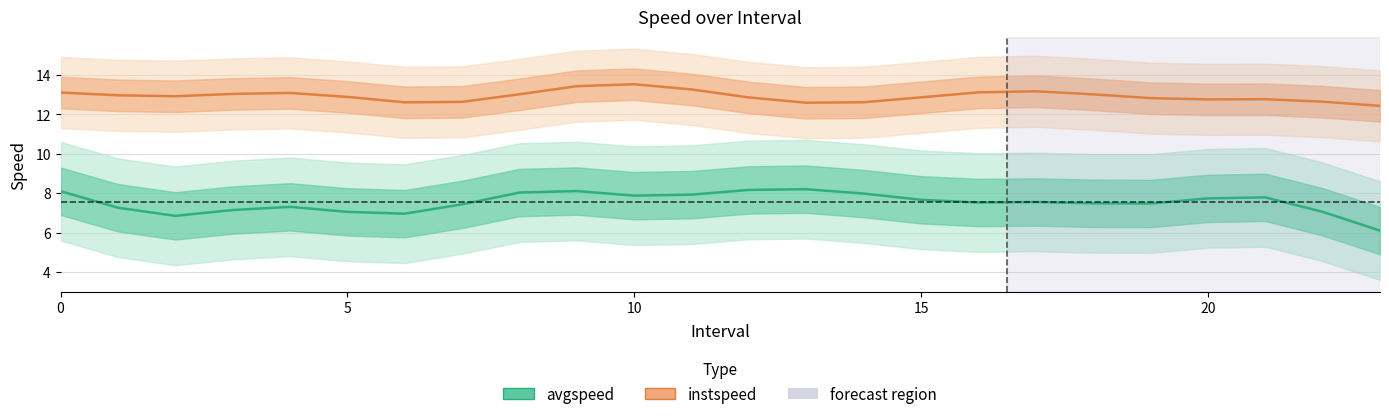

What is the minimum value shown in the chart?

6.1